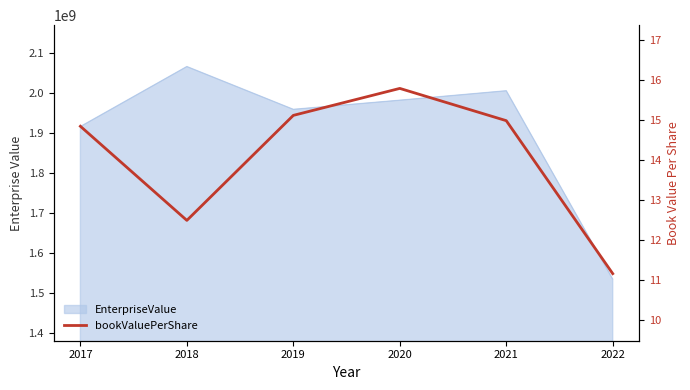

The chart shows a value of 8.5 at 2018. True or false?

False